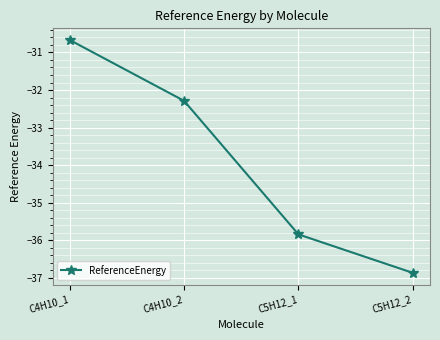

What is the average value?

-33.9